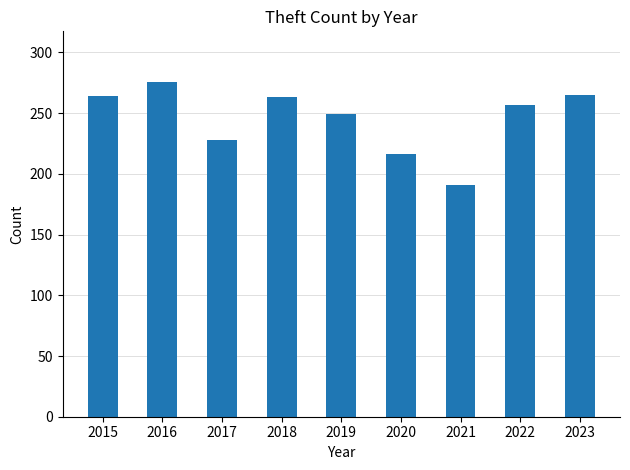

What is the change in value from 2016 to 2018?

-13